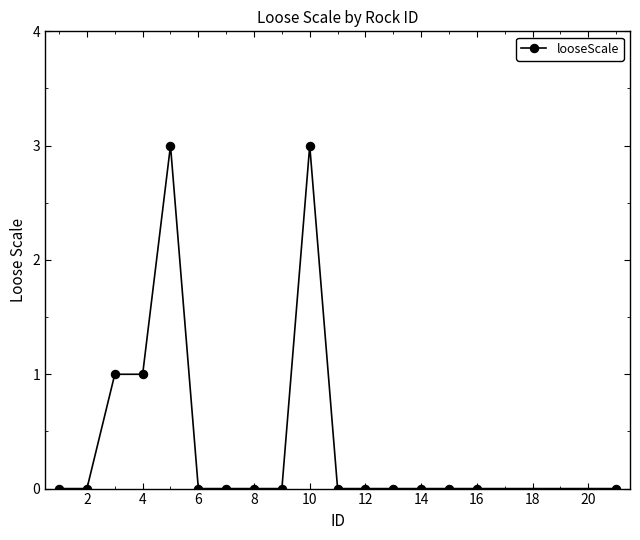

Reading right to left, extract all data points from this chart.

0	0	0	0	0	0	0	3	0	0	0	0	3	1	1	0	0